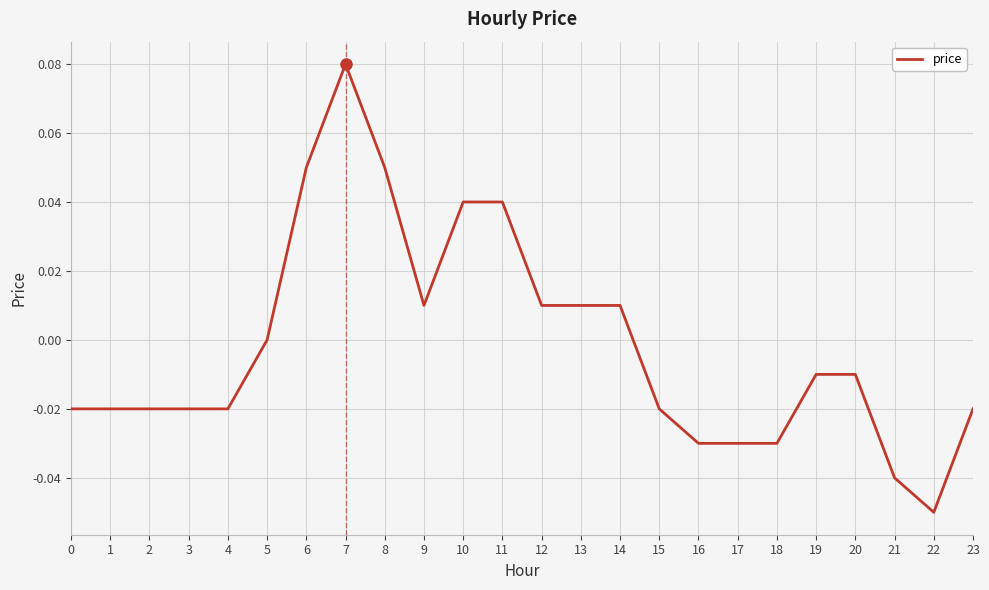

At which category does the chart reach its minimum across all series?

22